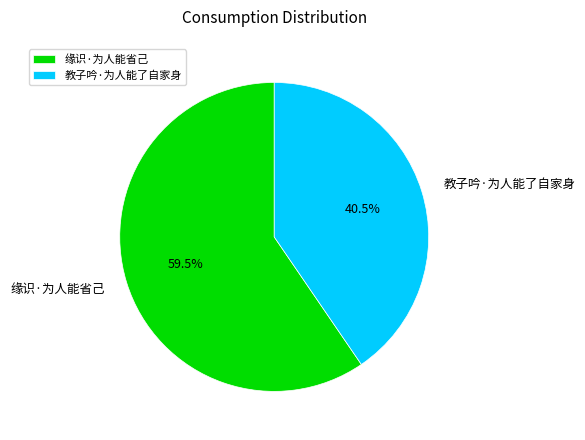

Is there a majority slice in this chart?

Yes